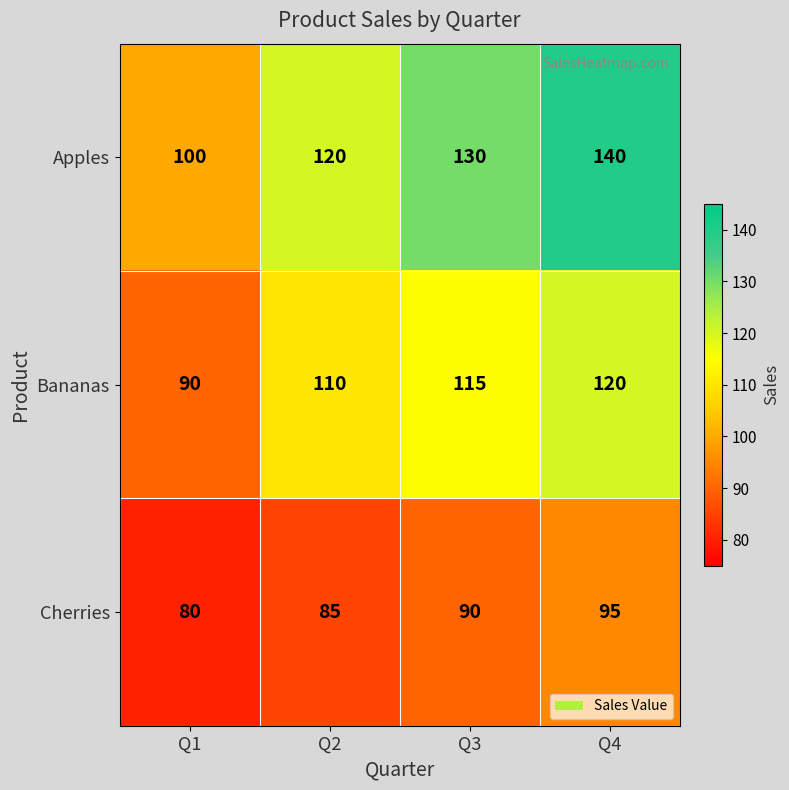

True or false: Cherries has a value of 30 at Q3.

False